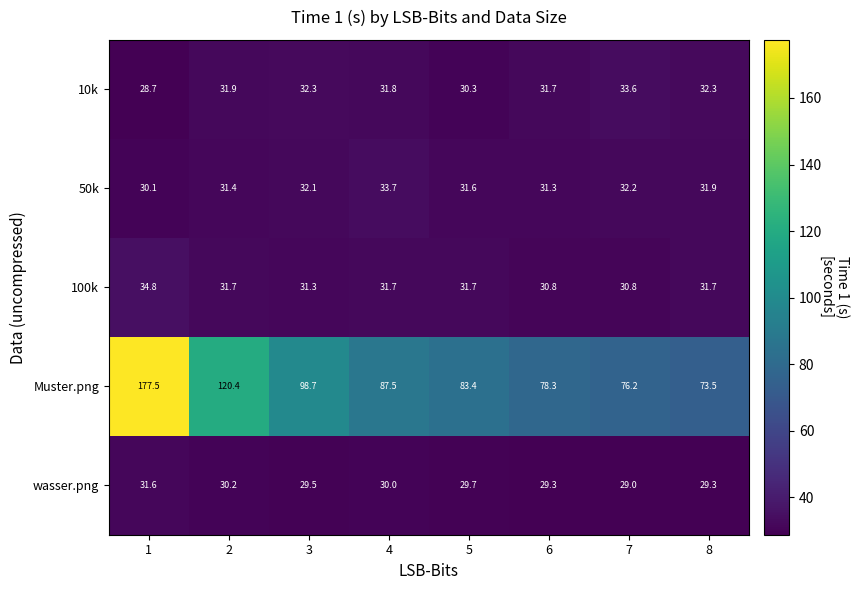

Which series has the largest total across all categories?

Muster.png